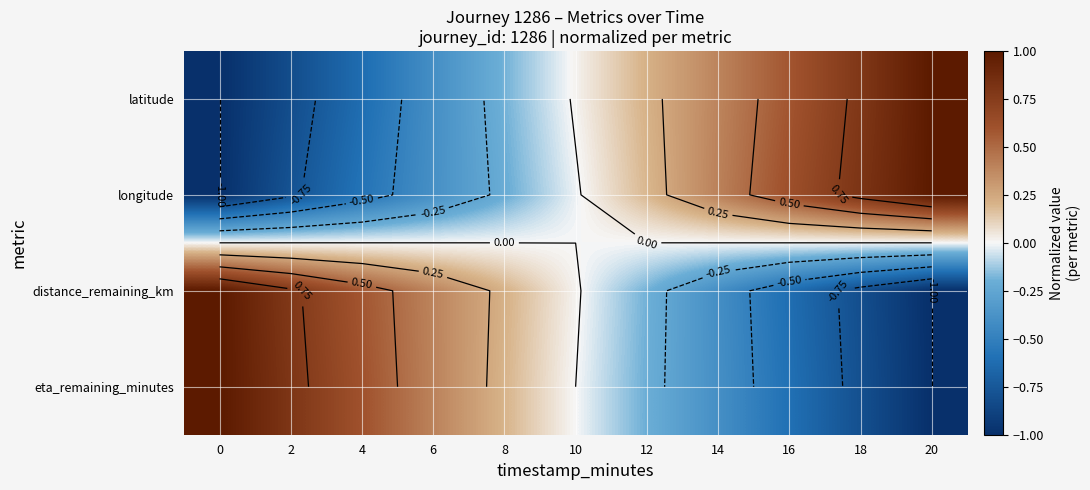

At how many categories does at least one series exceed 0?

11